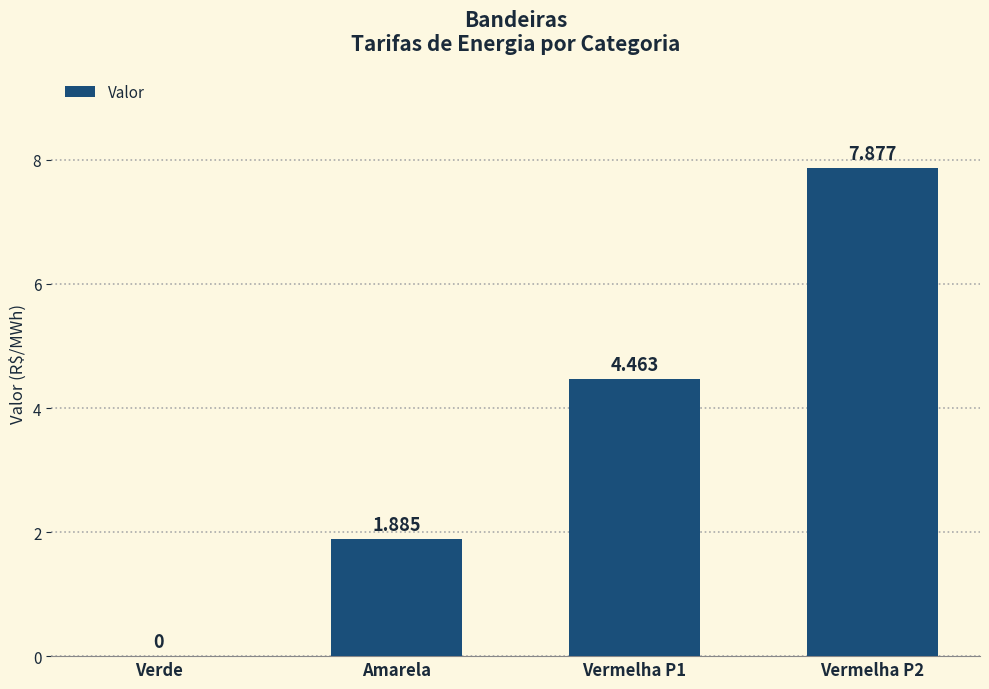

What is the sum of the values at Vermelha P1 and Amarela?

6.3